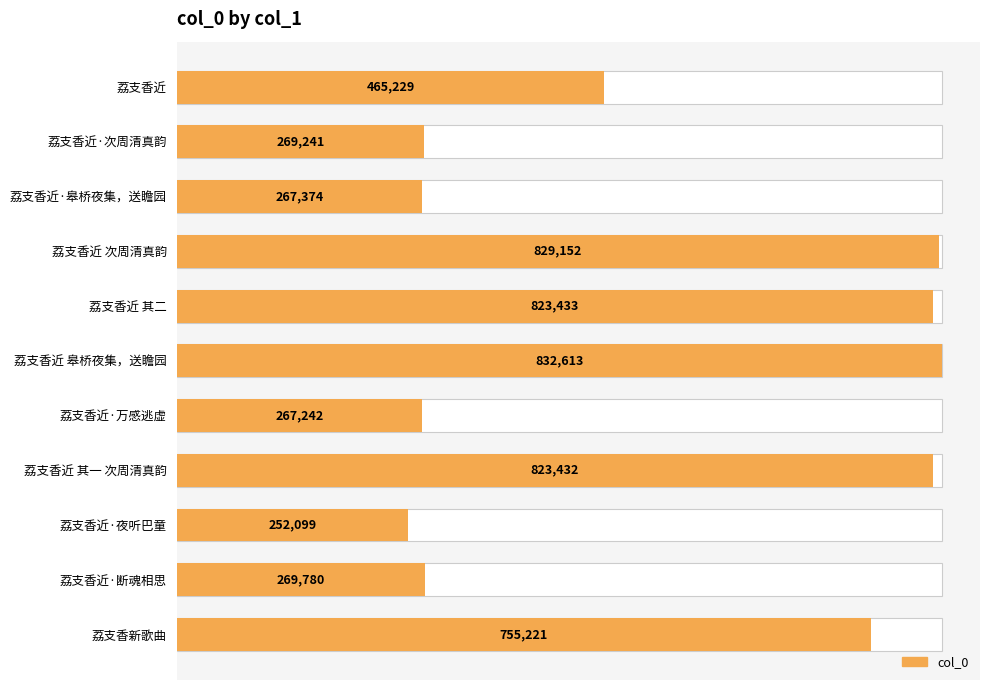

Does the chart contain stacked bars?

No